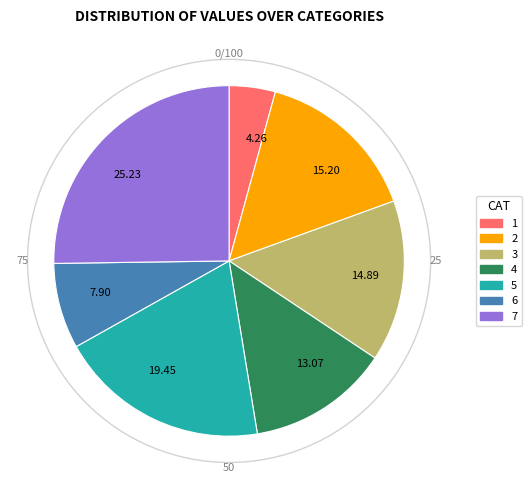

How many slices are in this pie chart?

7